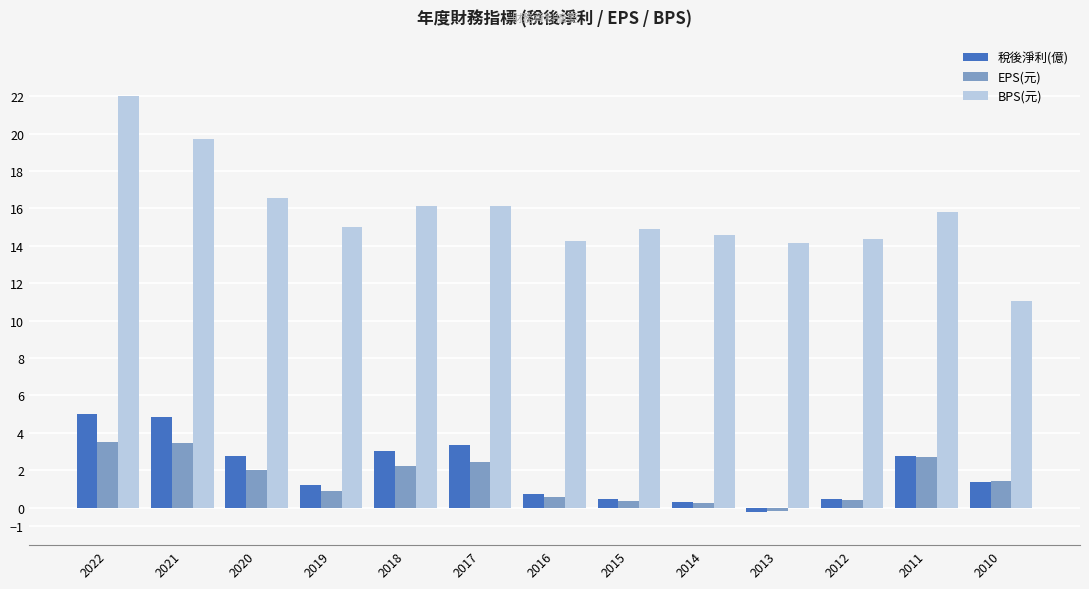

Which series changed the most between 2019 and 2013?

稅後淨利(億)